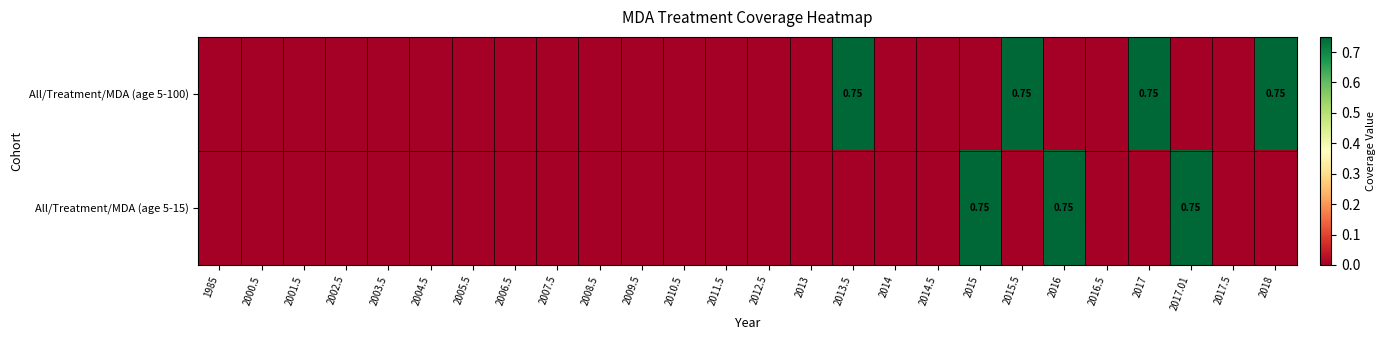

Between 2003.5 and 2016, which is larger?

2003.5